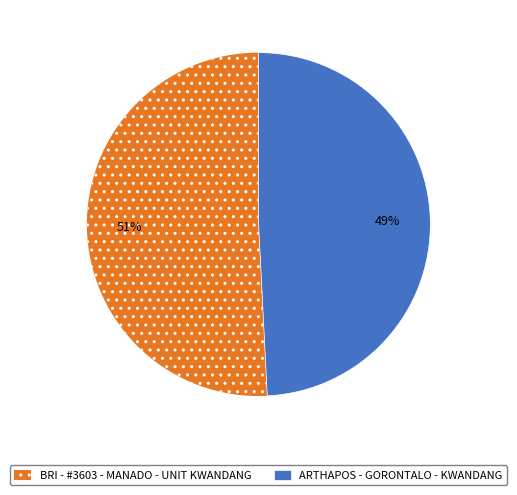

Rank the categories by value from lowest to highest.

ARTHAPOS - GORONTALO - KWANDANG, BRI - #3603 - MANADO - UNIT KWANDANG